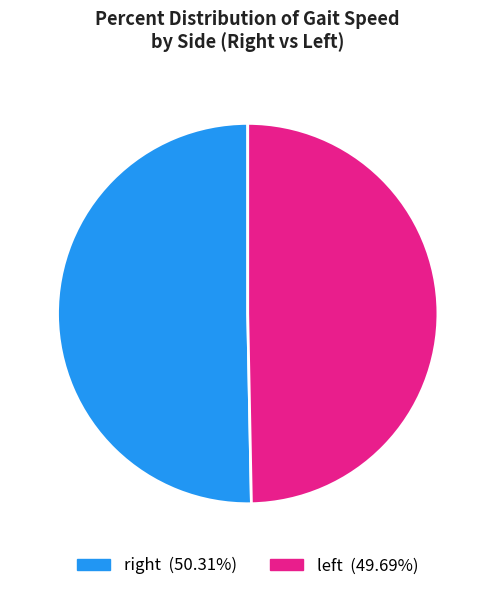

To the nearest percent, what is the difference between the largest and smallest slice percentages?

1%